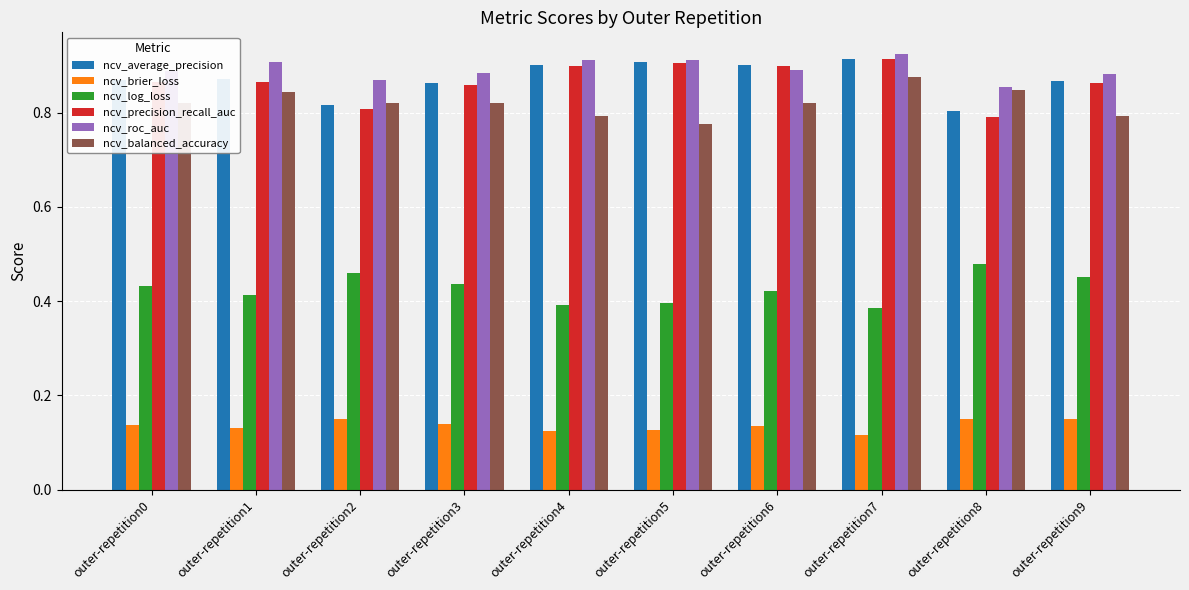

Which category has the highest value across all series?

outer-repetition7